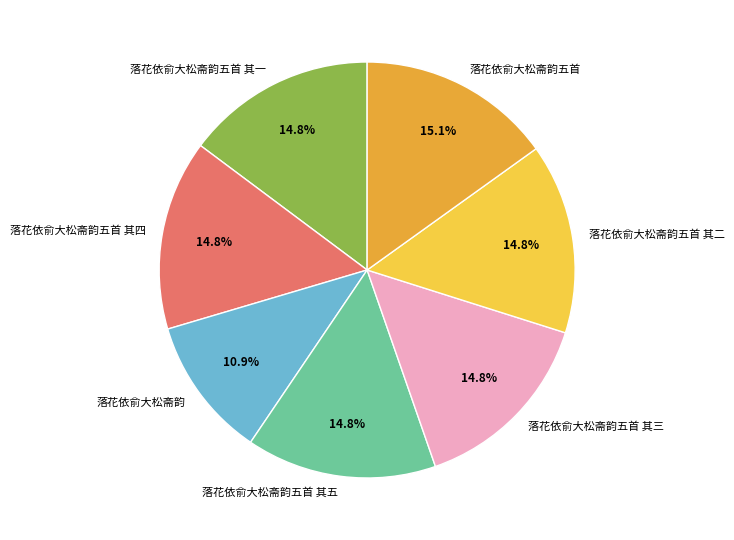

How many segments does this pie chart have?

7